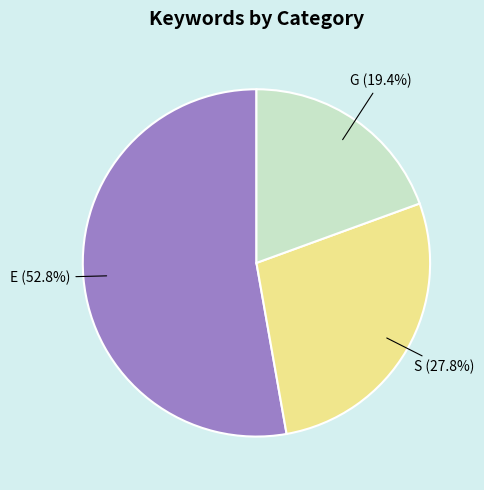

Is it true that E is 47% of the pie?

False